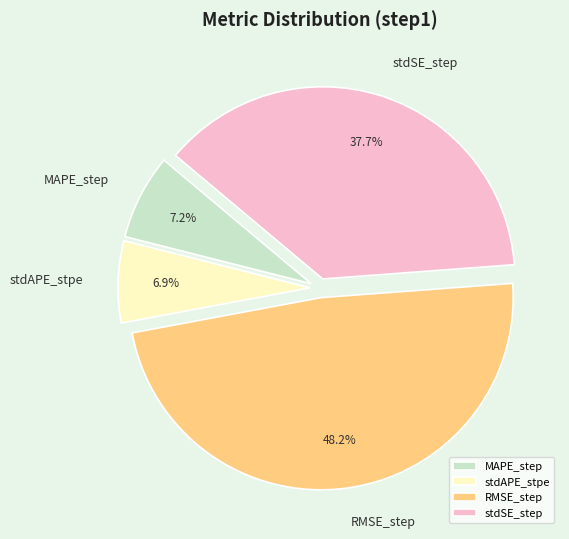

Which slice is the largest?

RMSE_step